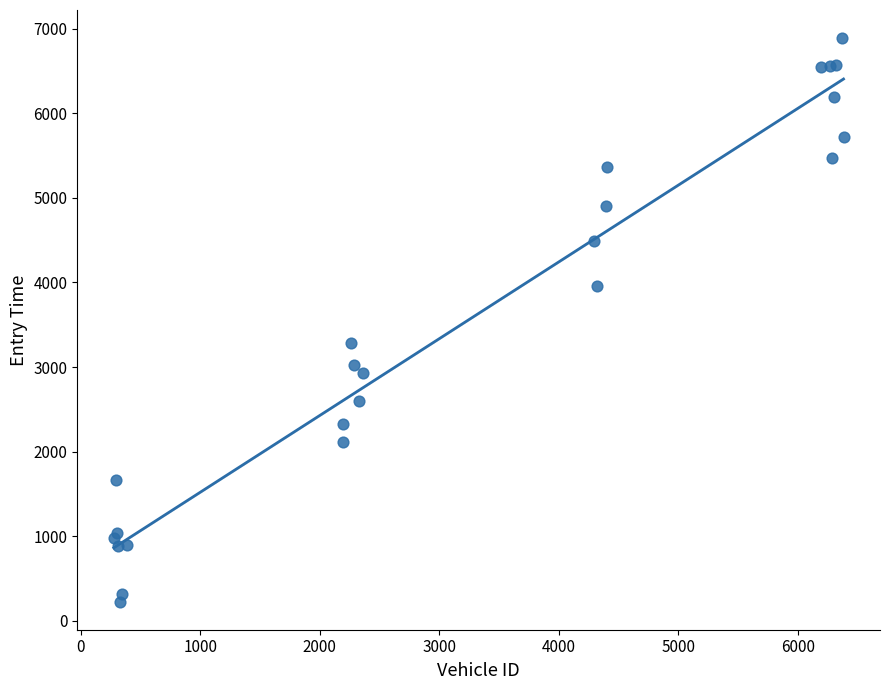

What Y value in the scatter plot is closest to 3557?

3288.6